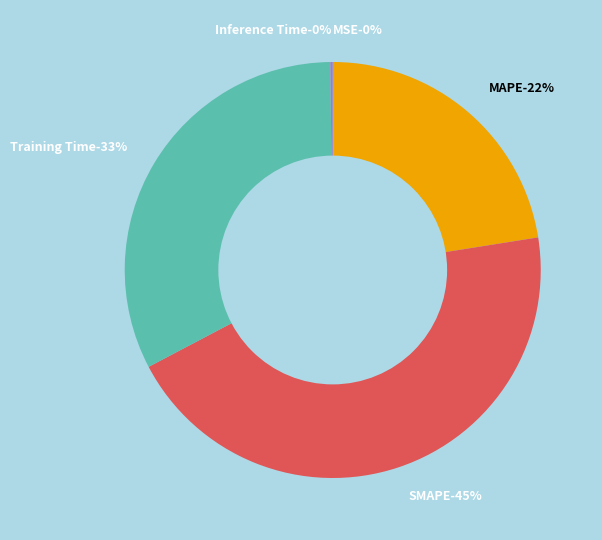

Which slice is the largest?

SMAPE